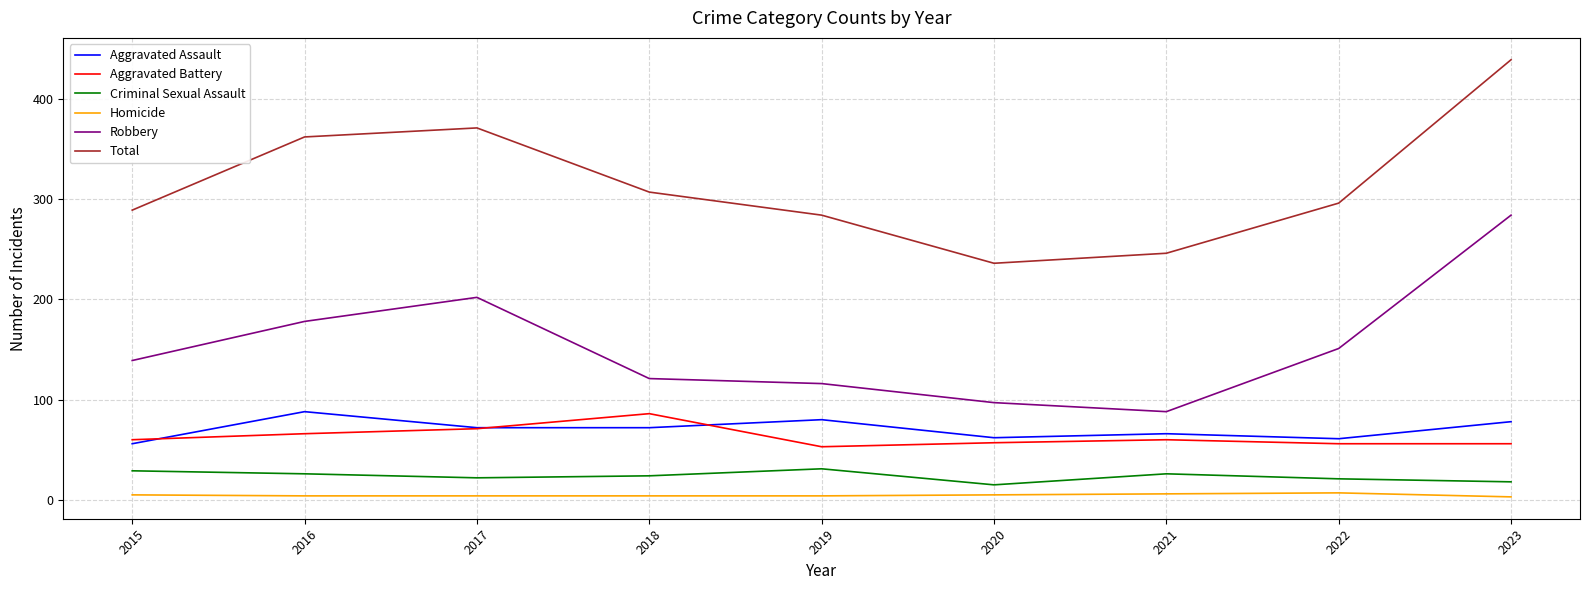

What are all the series names shown in the legend?

Aggravated Assault, Aggravated Battery, Criminal Sexual Assault, Homicide, Robbery, Total